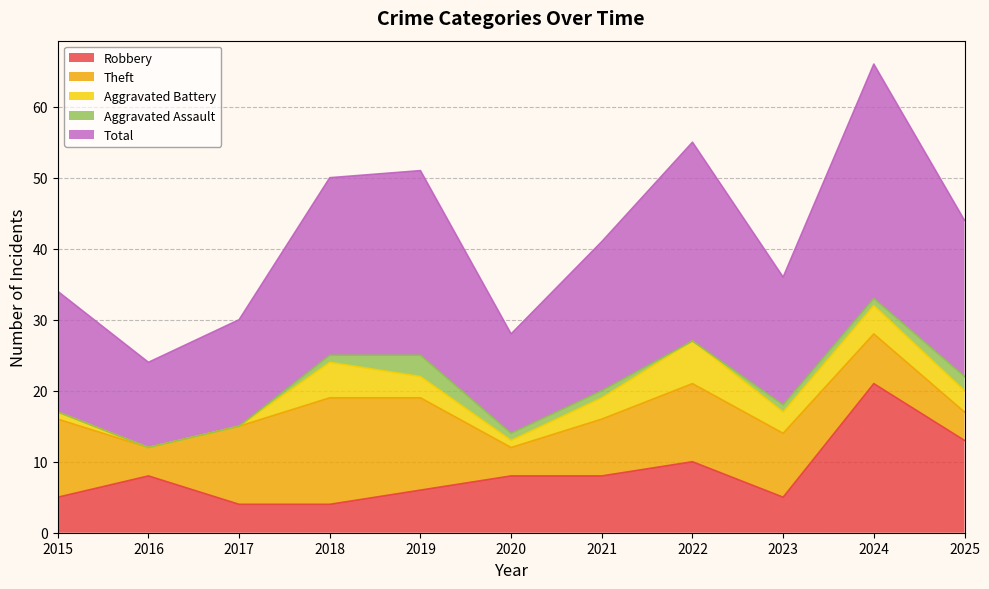

Does the chart display data point markers on the line(s)?

No